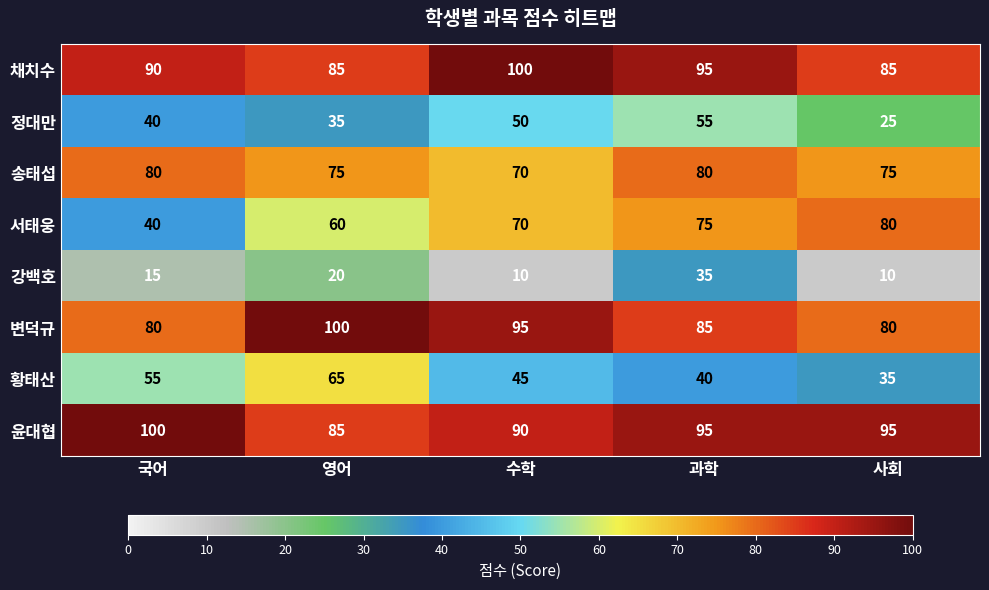

How many values in the 정대만 series are below 40?

2